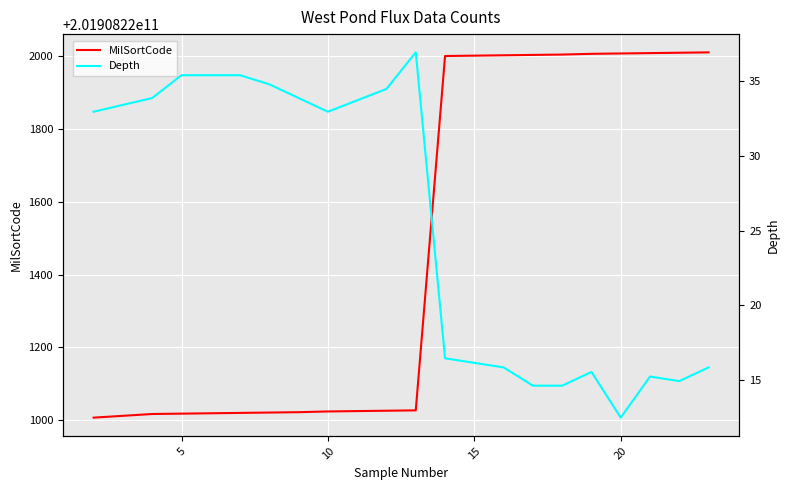

What is the lowest value of the MilSortCode series?

201908221007.0